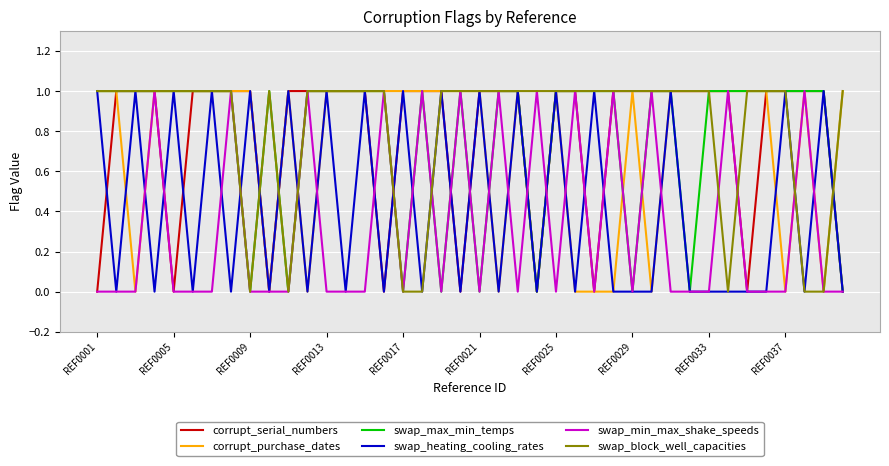

What are all the series names shown in the legend?

corrupt_serial_numbers, corrupt_purchase_dates, swap_max_min_temps, swap_heating_cooling_rates, swap_min_max_shake_speeds, swap_block_well_capacities